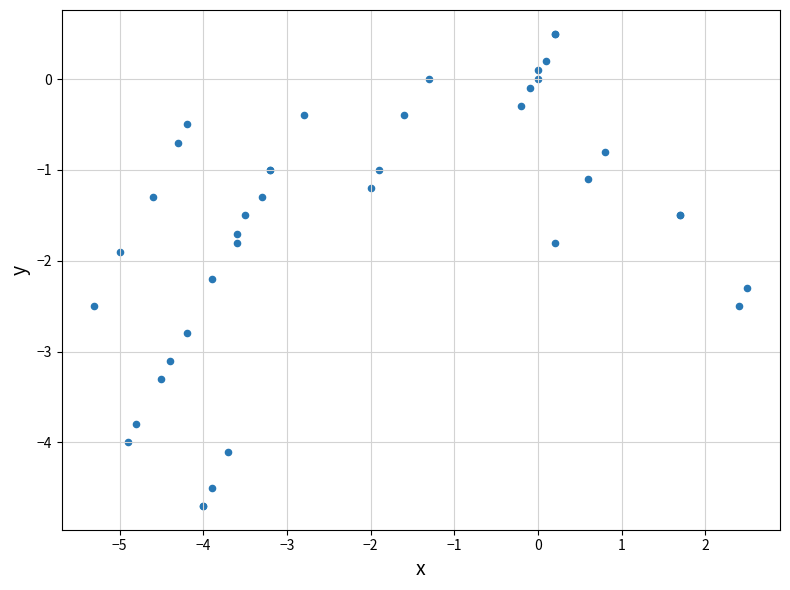

What Y value in the scatter plot is closest to -2?

-1.9